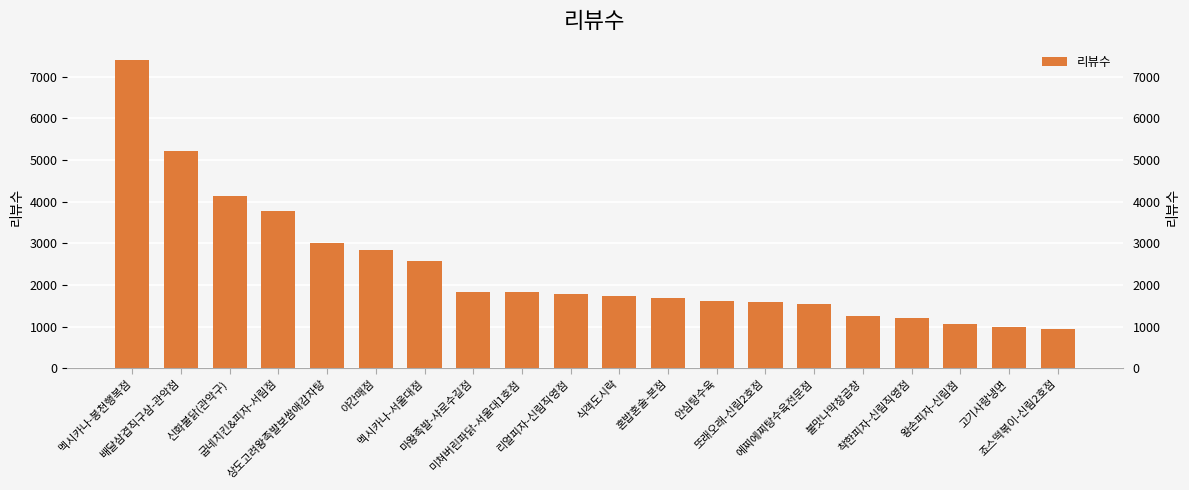

Are the bars horizontal?

No